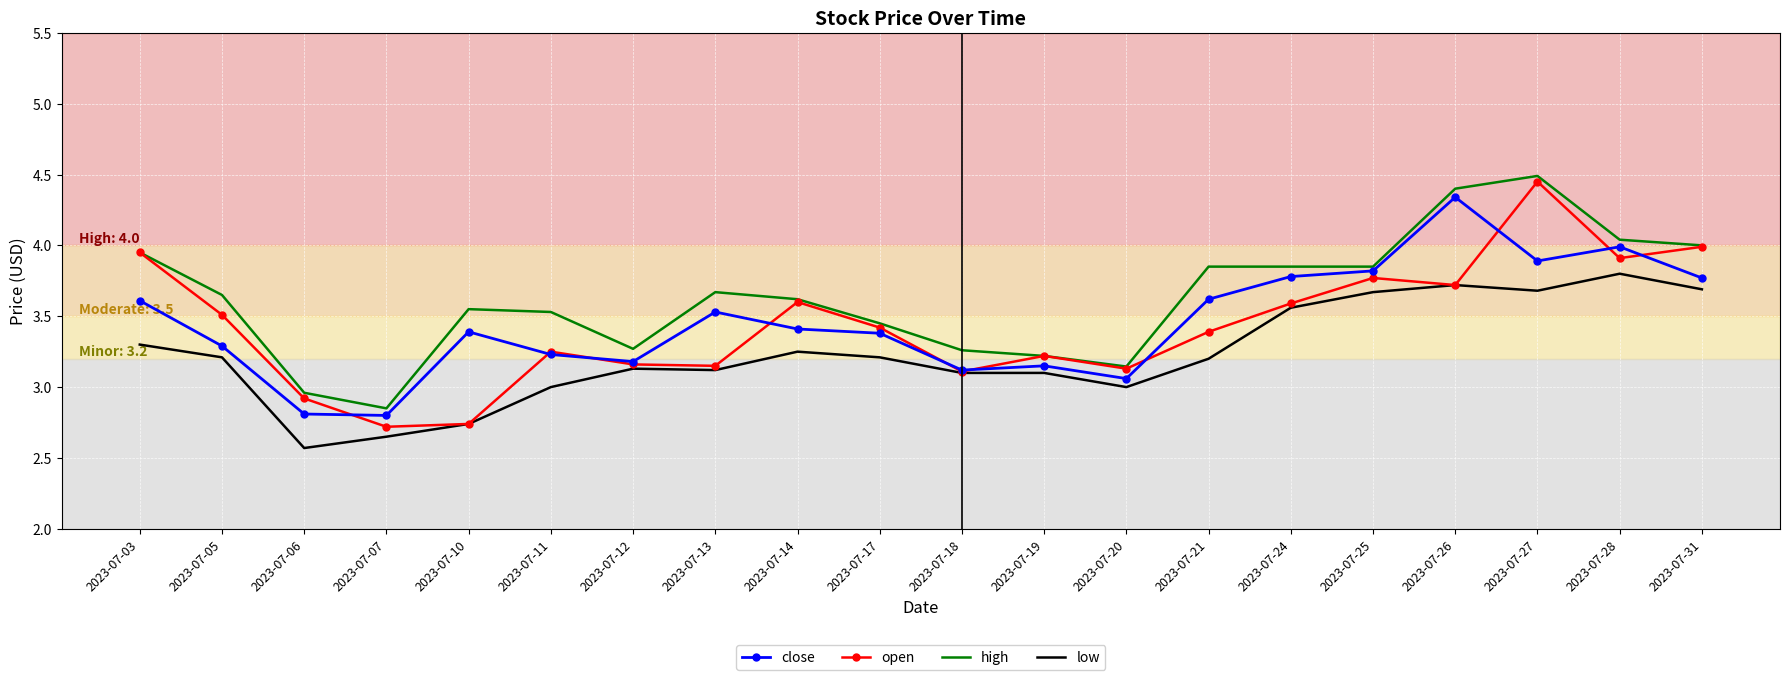

The value of close at 2023-07-03 is 2.3. True or false?

False